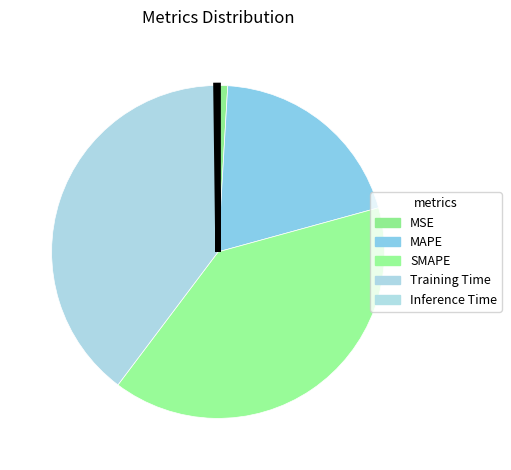

Does SMAPE represent more than half of the total?

No